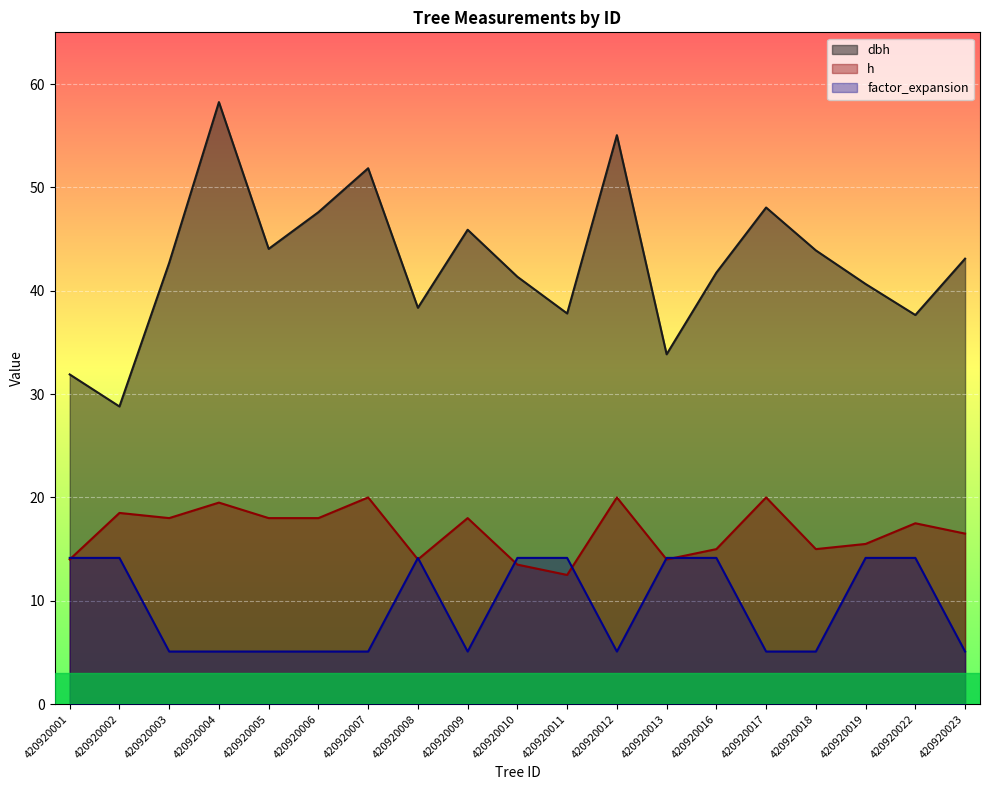

At which category does h reach its first local peak?

420920002